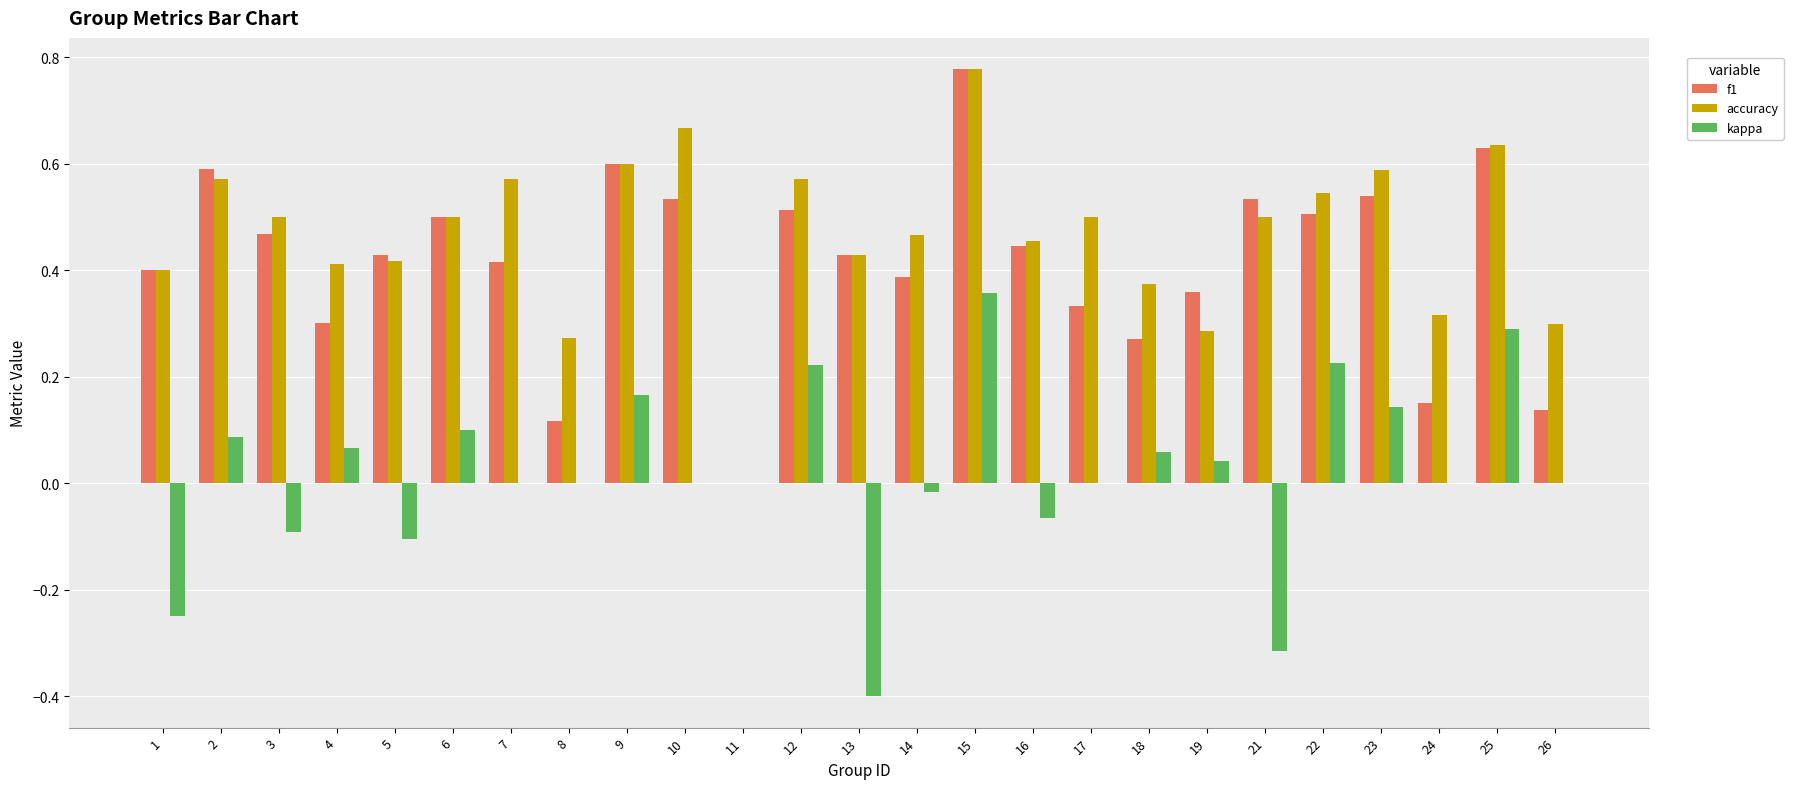

How many values in the accuracy series exceed 0?

24